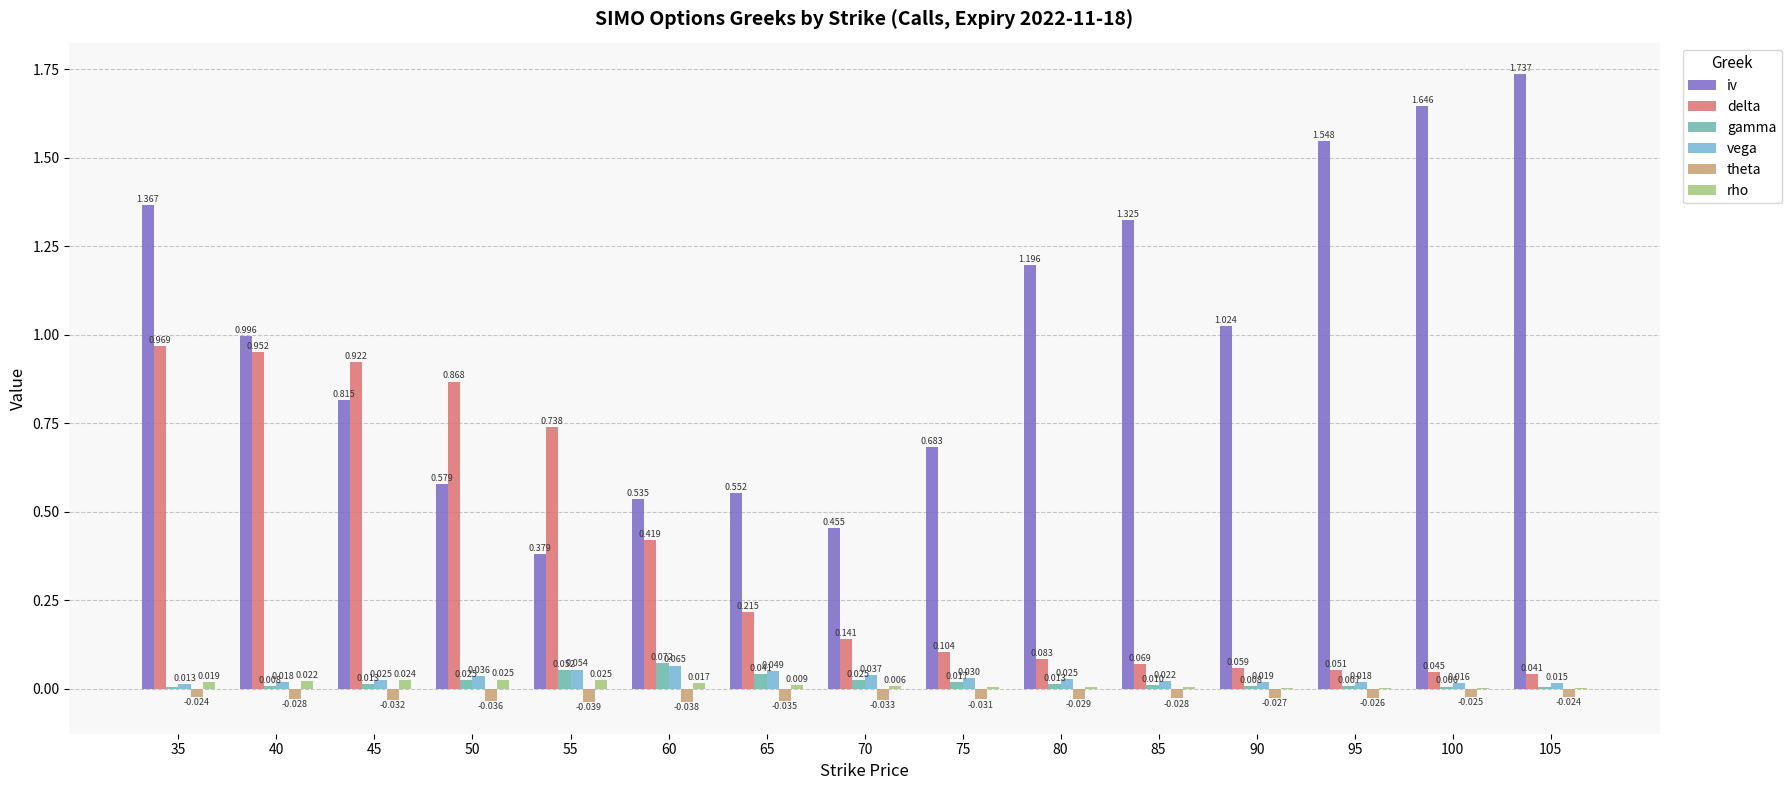

How many distinct data groups are displayed?

6